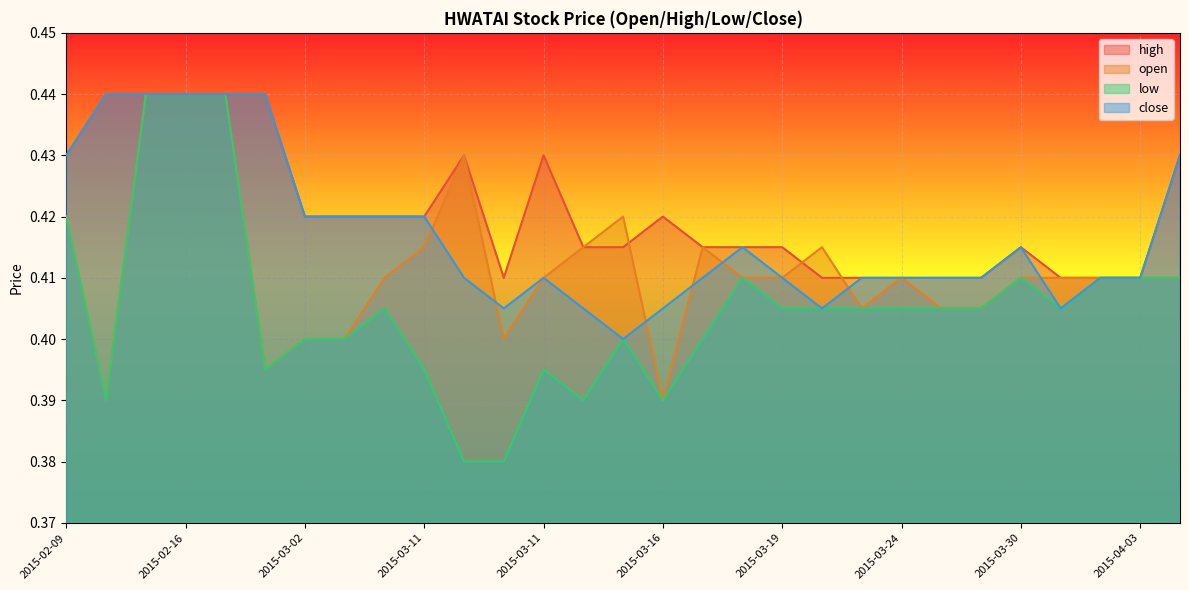

Which category has the lowest value across all series?

2015-03-09